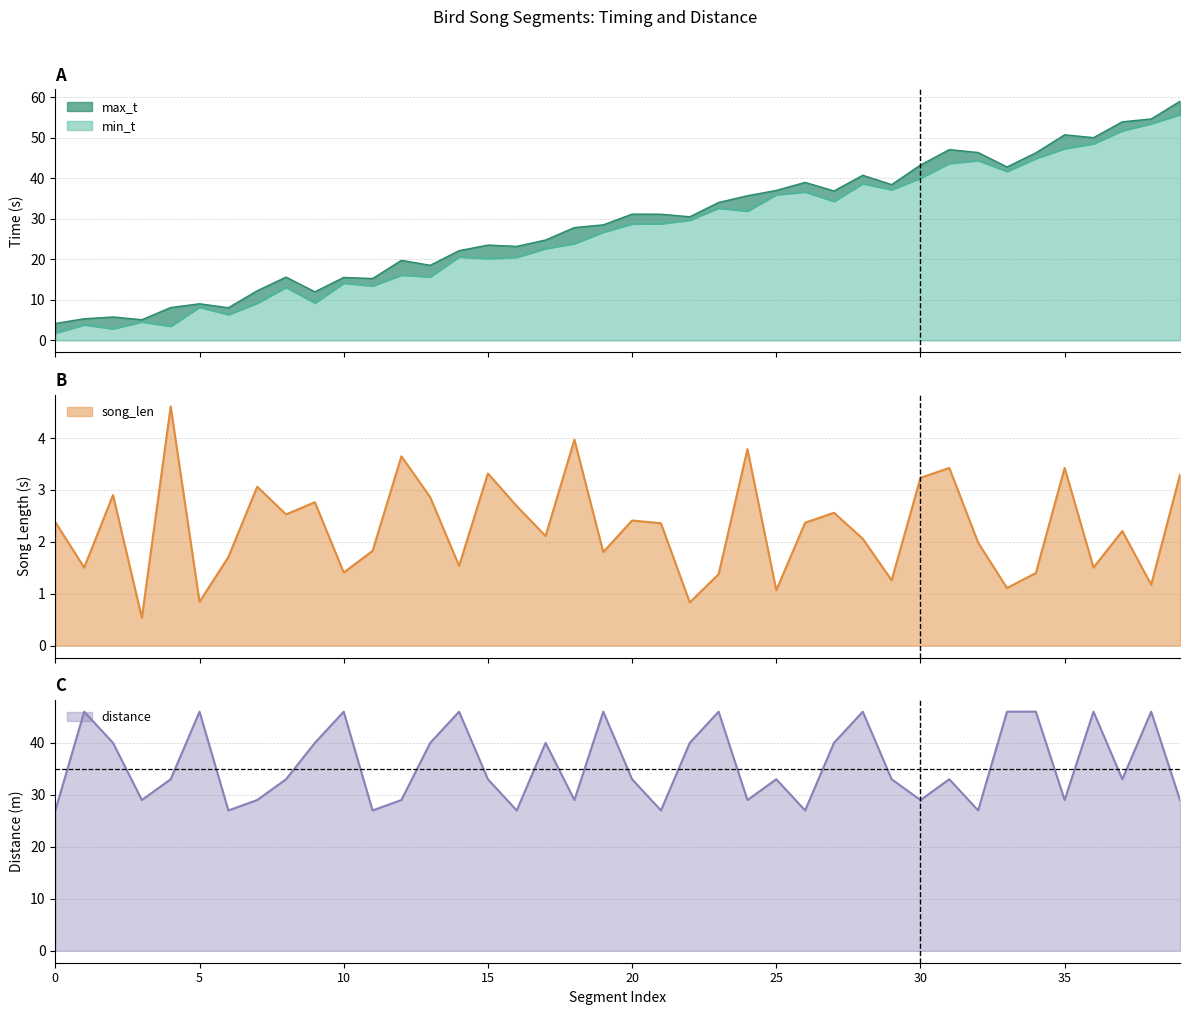

What is the total value across all series at 19?

103.0